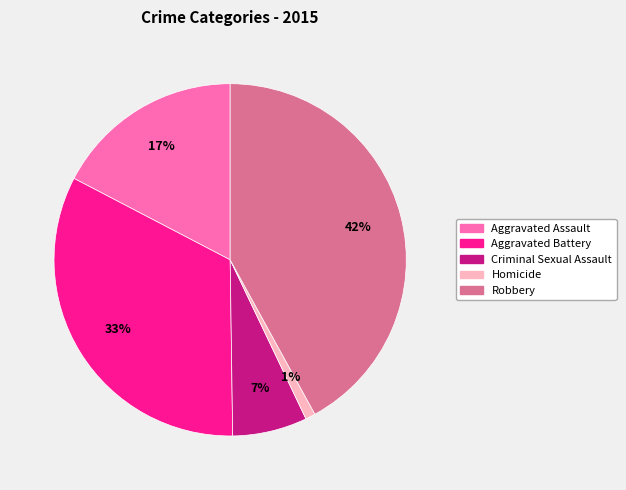

To the nearest percent, what is the combined percentage of Criminal Sexual Assault and Robbery?

49%